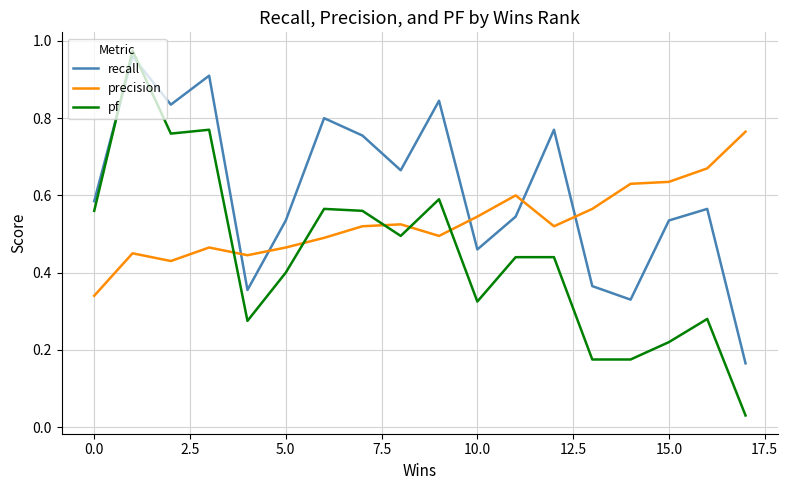

Which series has the widest spread of values?

pf